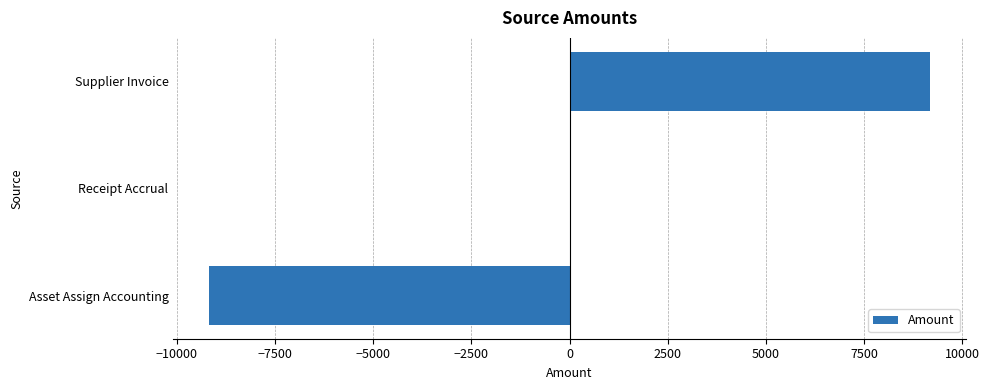

What is the maximum value shown in the chart?

9170.0